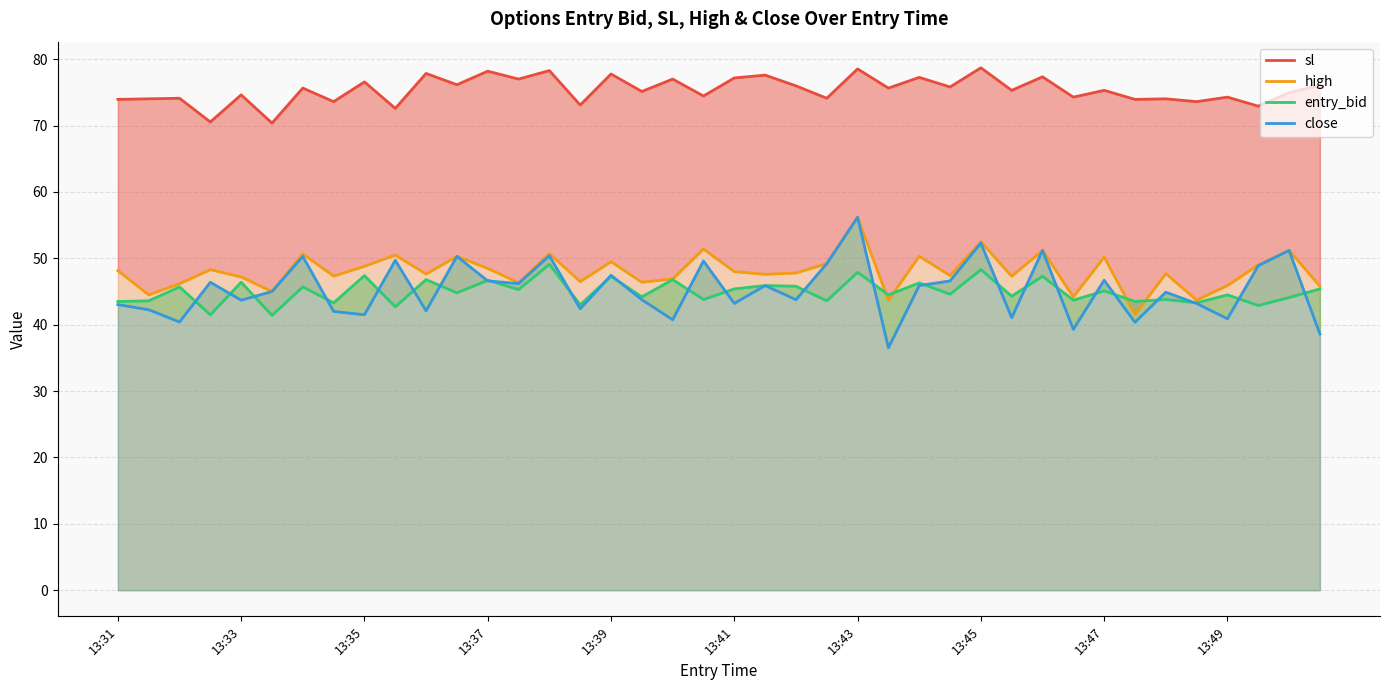

What is the difference between the sl values at 24 and 25?

2.9